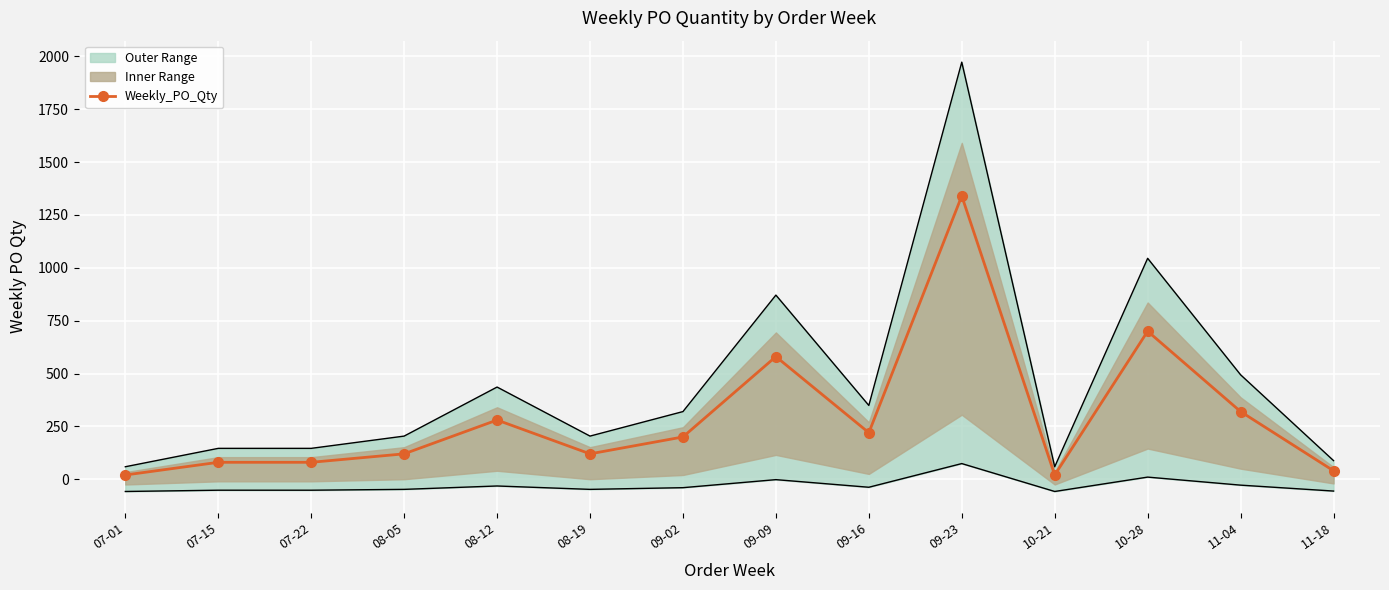

What is the difference between the values at 11-18 and 09-09?

540